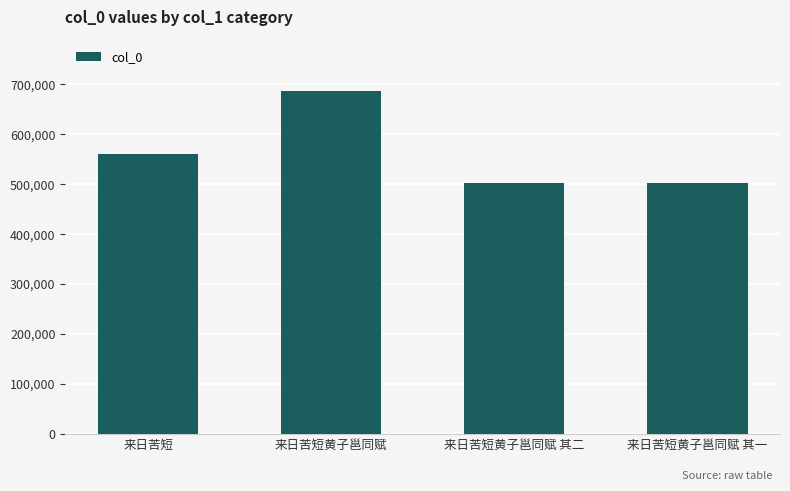

At which label is the value closest to 594662?

来日苦短